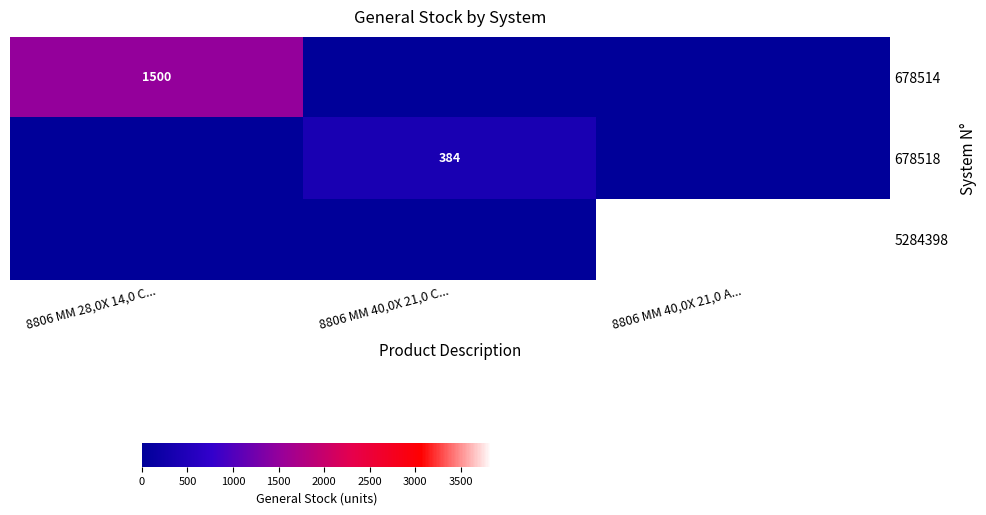

The value of 5284398 at 8806 MM 40,0X 21,0 A... is 3840. True or false?

True